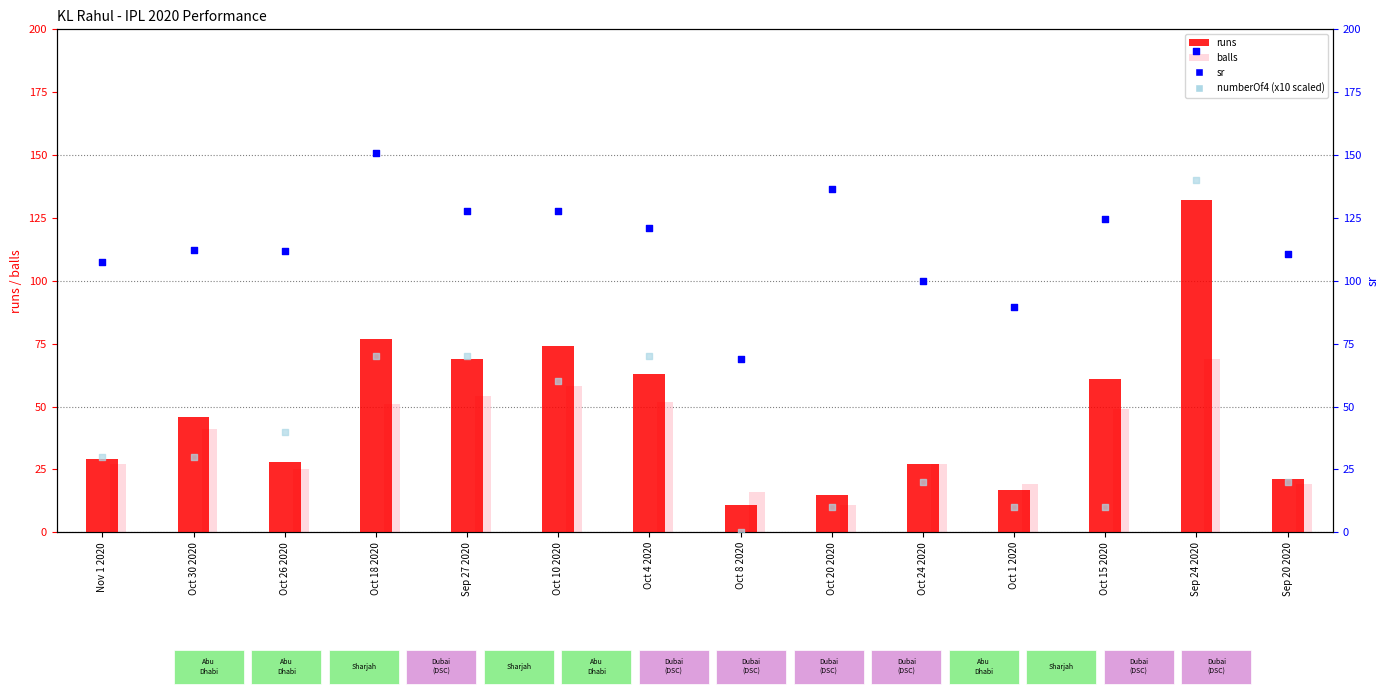

What are all the series names shown in the legend?

runs, balls, sr, numberOf4 (x10 scaled)